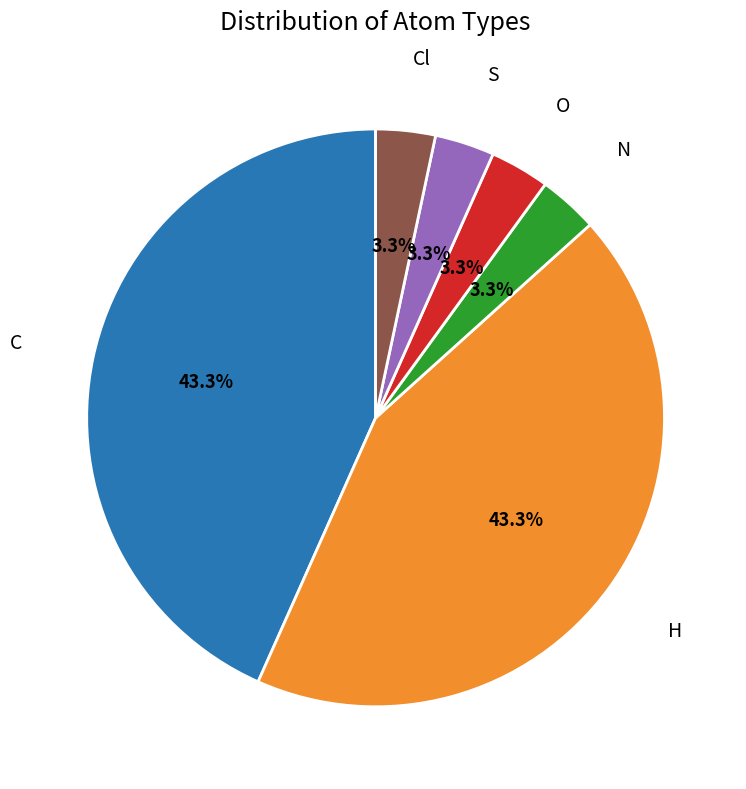

To the nearest percent, what is the average slice percentage?

17%